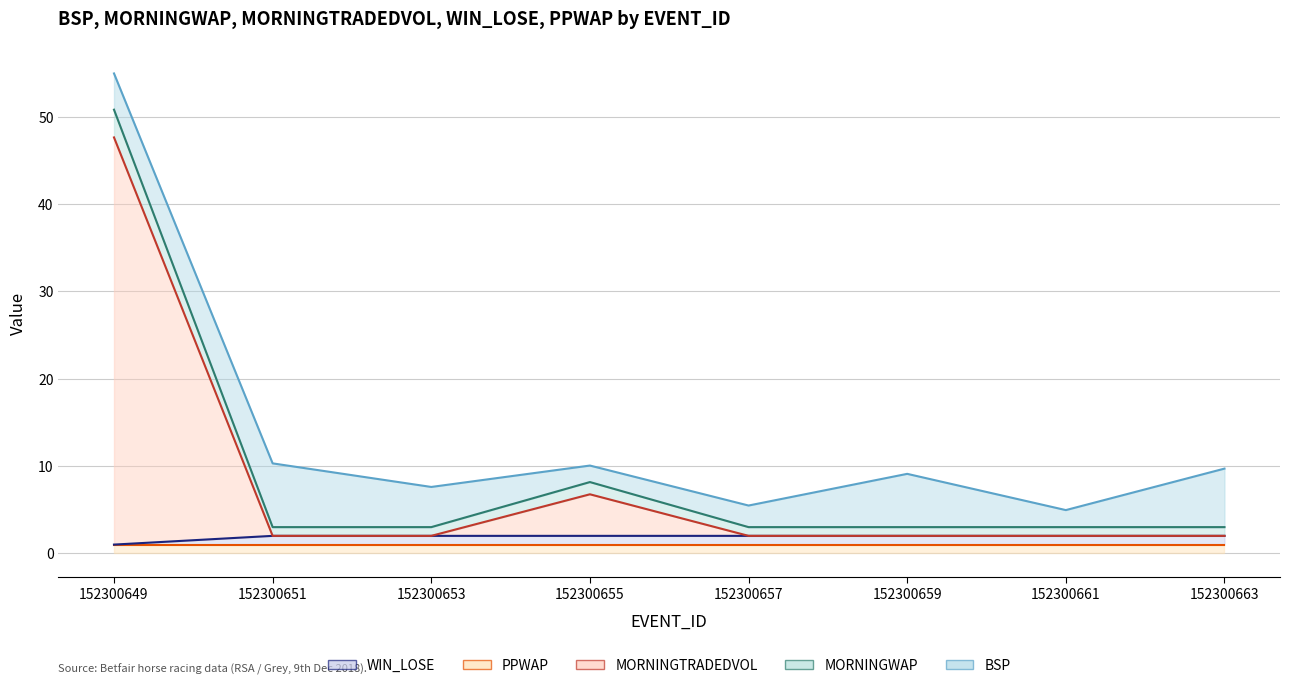

True or false: WIN_LOSE and MORNINGWAP intersect in this chart.

False